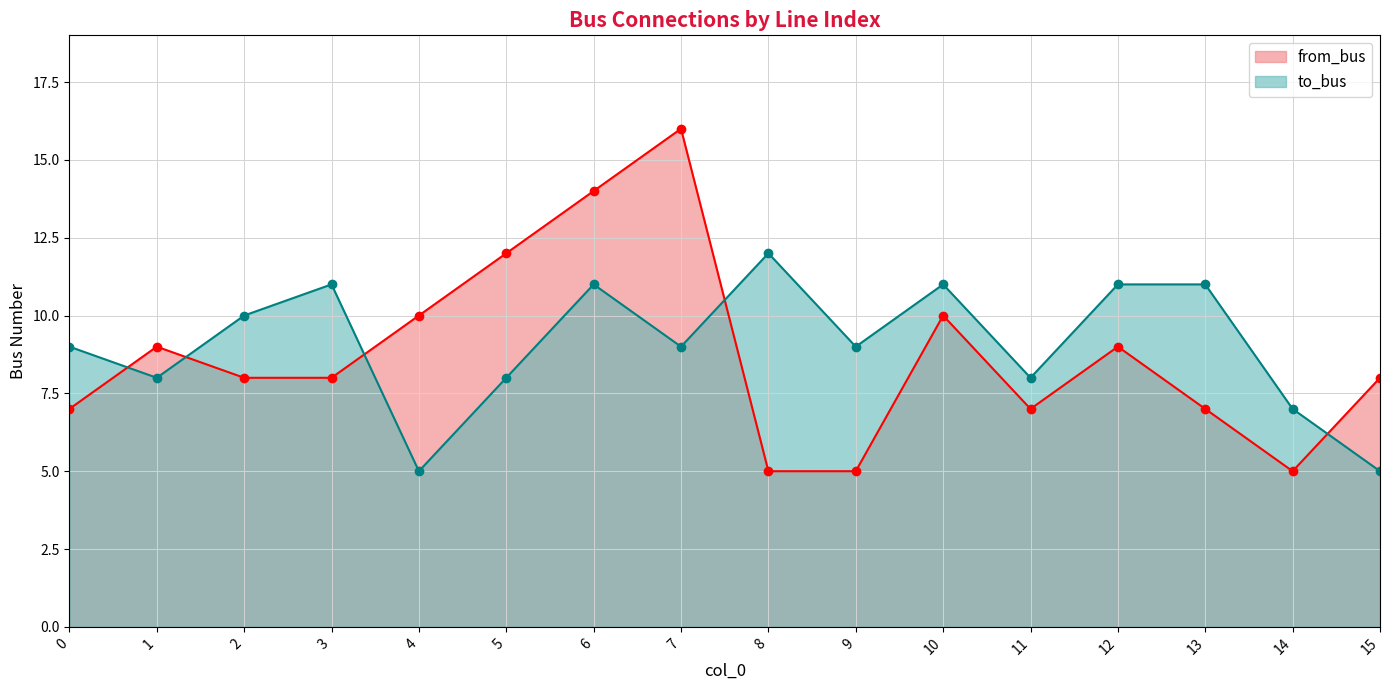

How many values in the from_bus series exceed 8?

7